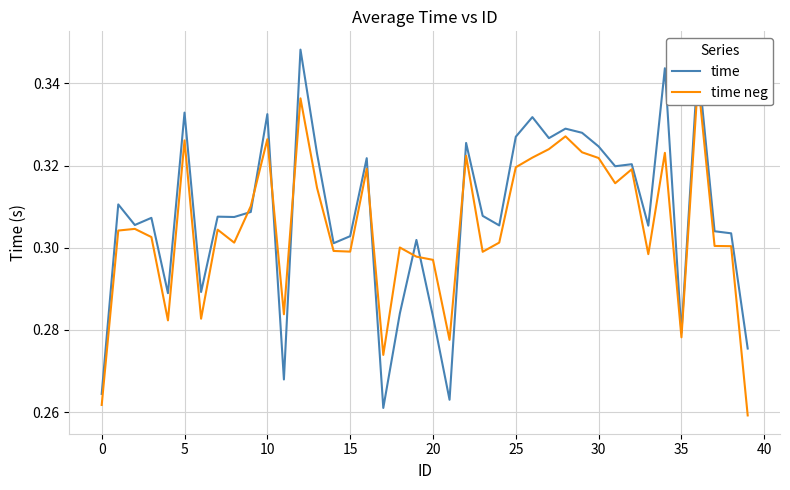

What is the label of the 21st point from the right?

19